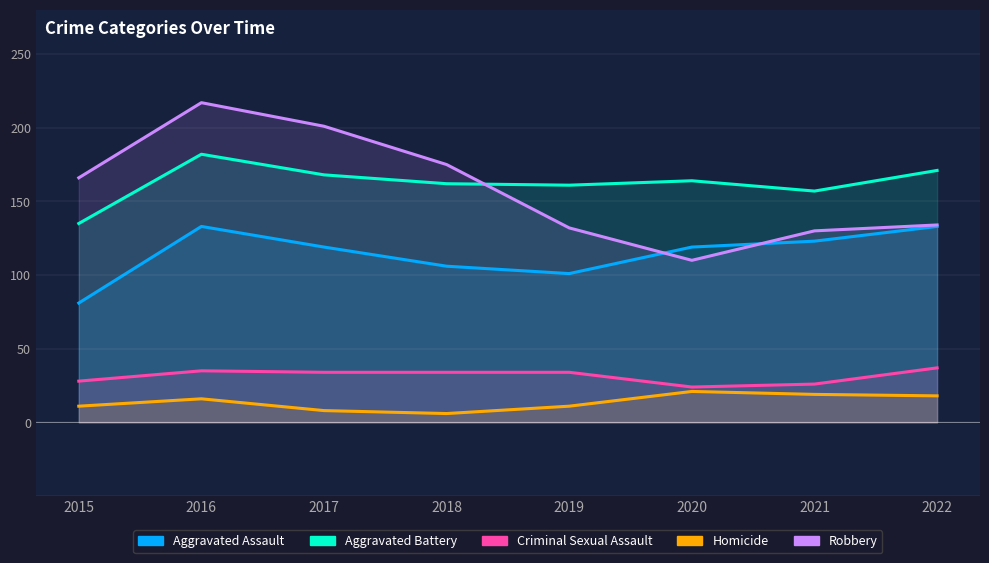

Which label corresponds to the largest value in the chart?

2016